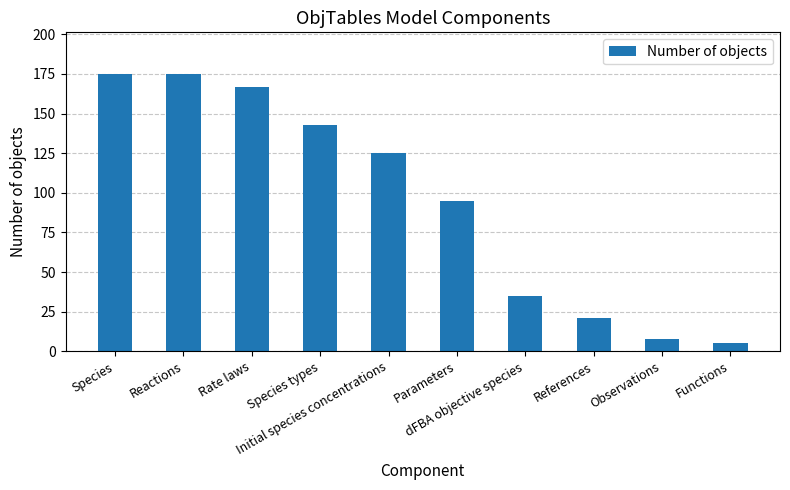

What position from the right is Observations?

2